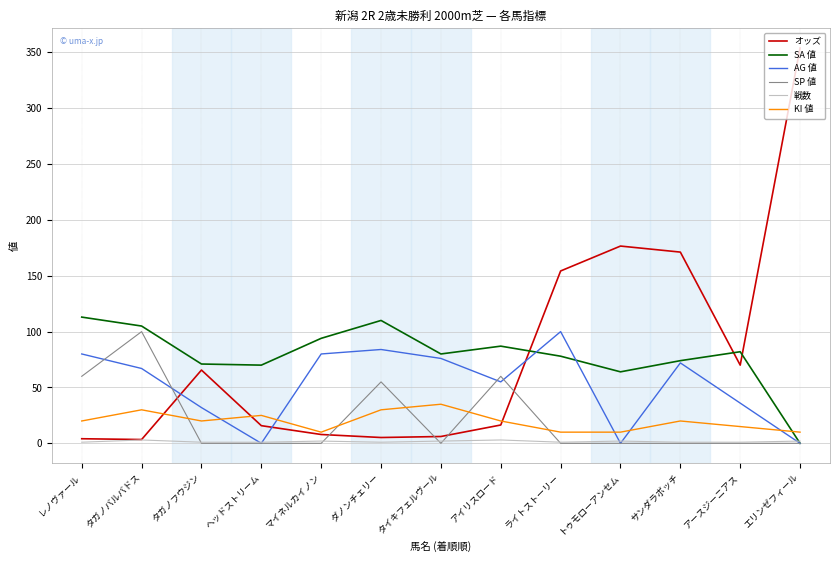

What is the difference between the highest and lowest values at タイキフェルヴール?

80.0